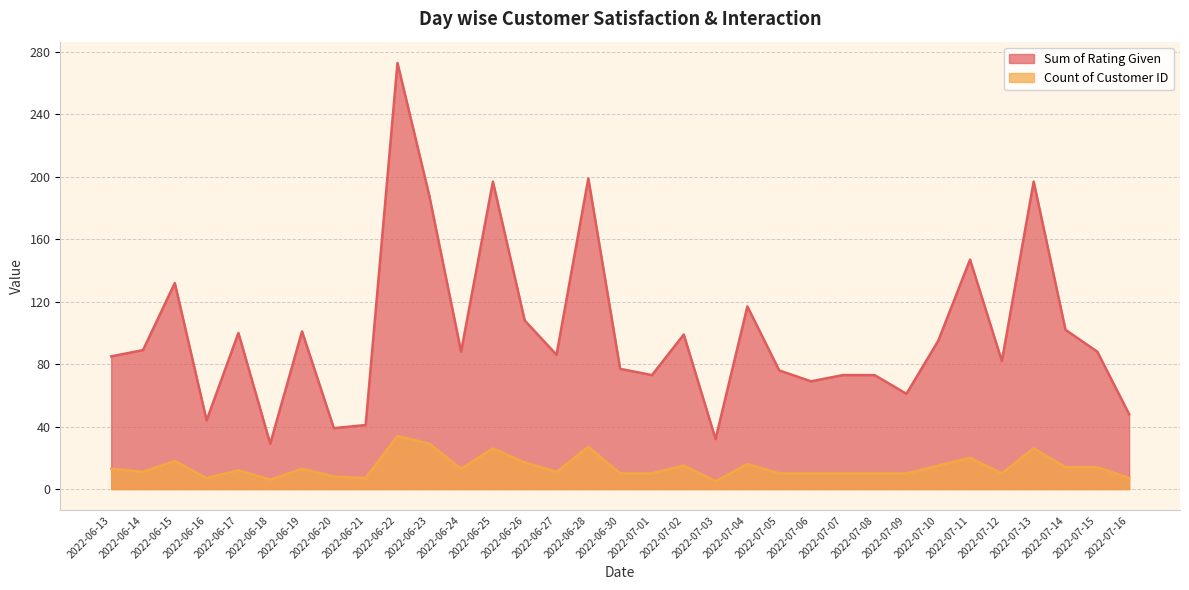

The value of Sum of Rating Given at 2022-07-08 is 21. True or false?

False